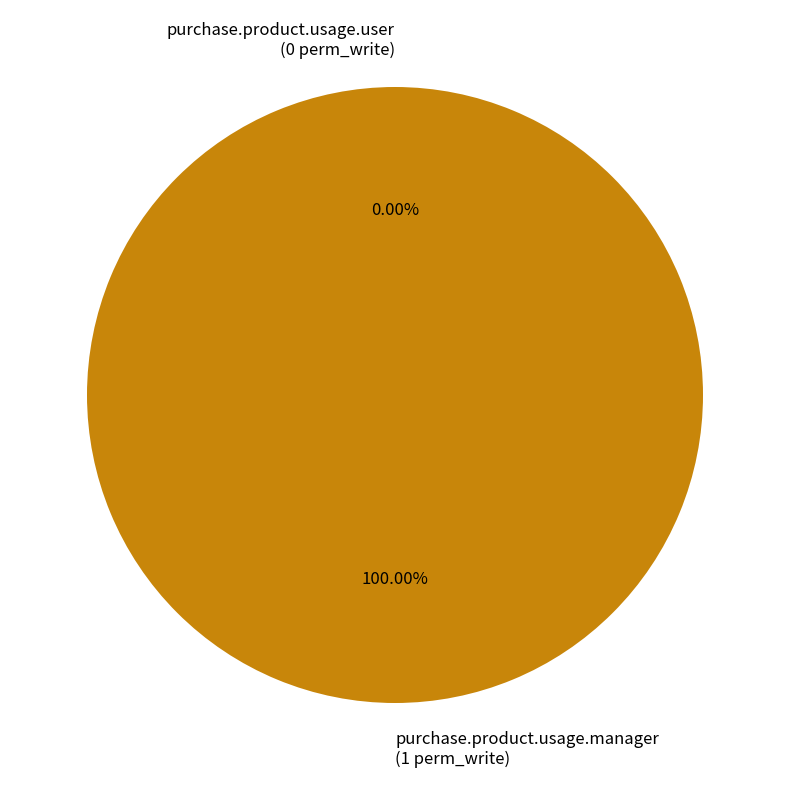

Which slice is the smallest?

purchase.product.usage.user